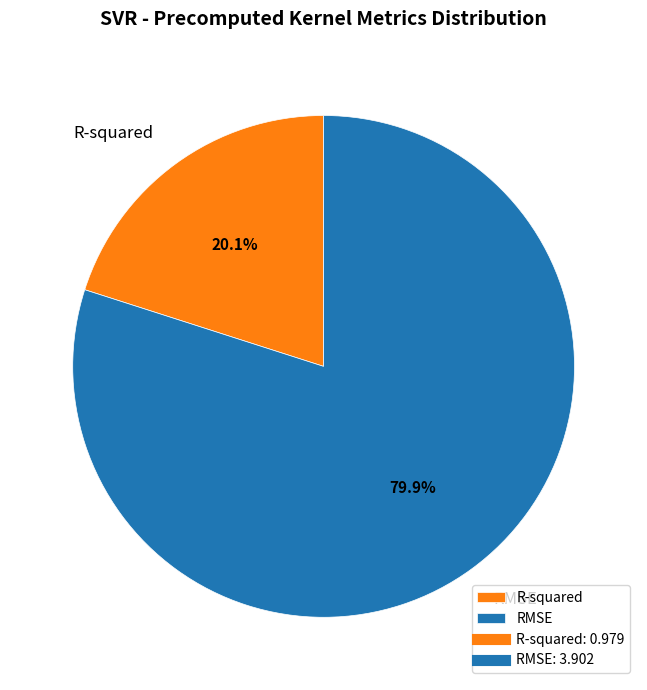

How many segments does this pie chart have?

2